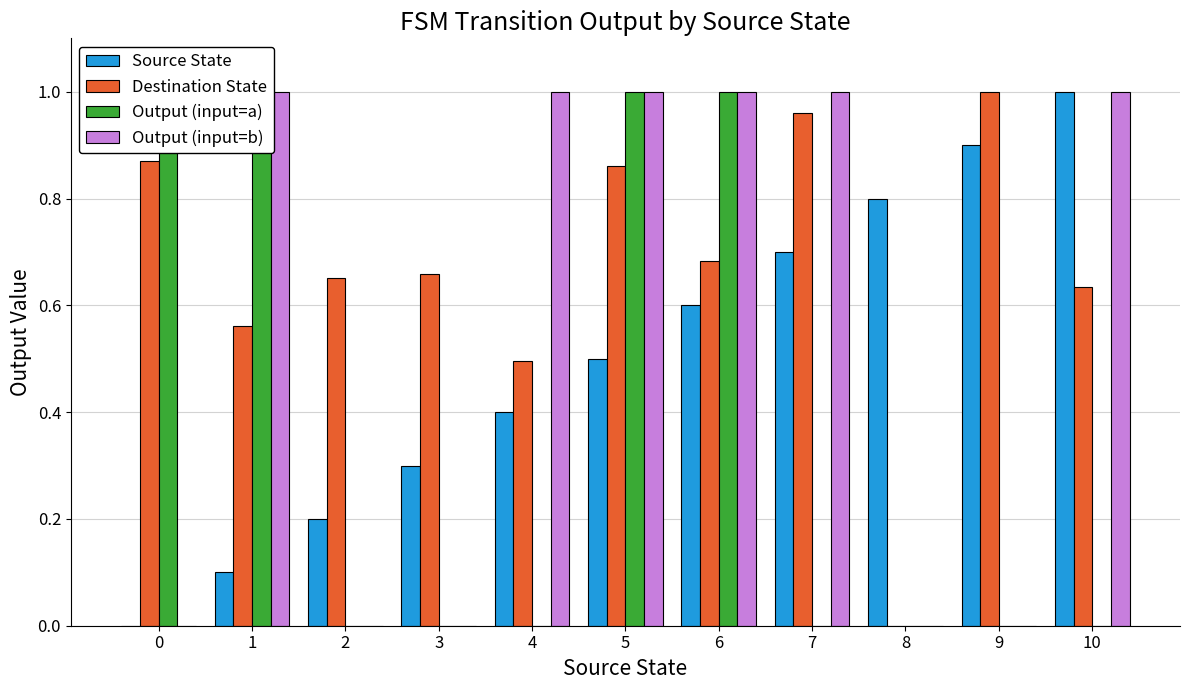

Reading left to right, transcribe all the data shown in this chart.

Source State: 0=0.0	1=0.1	2=0.2	3=0.3	4=0.4	5=0.5	6=0.6	7=0.7	8=0.8	9=0.9	10=1.0
Destination State: 0=0.9	1=0.6	2=0.7	3=0.7	4=0.5	5=0.9	6=0.7	7=1.0	8=0.0	9=1.0	10=0.6
Output (input=a): 0=1.0	1=1.0	2=0.0	3=0.0	4=0.0	5=1.0	6=1.0	7=0.0	8=0.0	9=0.0	10=0.0
Output (input=b): 0=0.0	1=1.0	2=0.0	3=0.0	4=1.0	5=1.0	6=1.0	7=1.0	8=0.0	9=0.0	10=1.0